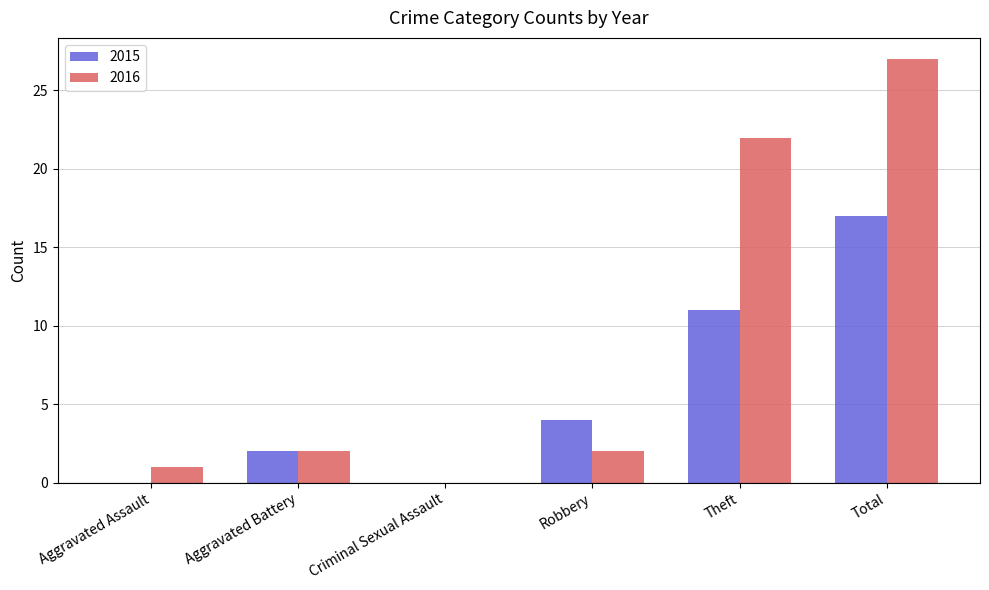

What is the sum of all 2015 values?

34